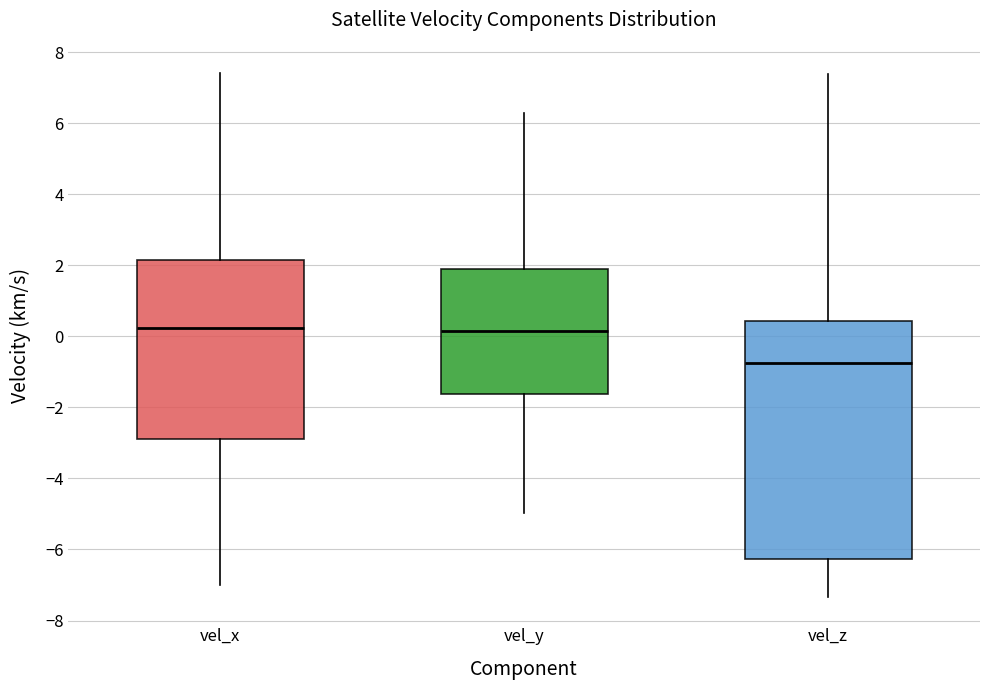

Reading left to right, transcribe this box plot: for each box, give where its median line is, the range the box spans, and where its two whiskers end, as read against the y-axis. The values are not printed on the chart, so give them approximately, as read against the axis.

vel_x: median 0.2, box -2.8 to 2.2, whiskers -7.0 to 7.4
vel_y: median 0.2, box -1.6 to 1.8, whiskers -5.0 to 6.2
vel_z: median -0.8, box -6.2 to 0.4, whiskers -7.4 to 7.4